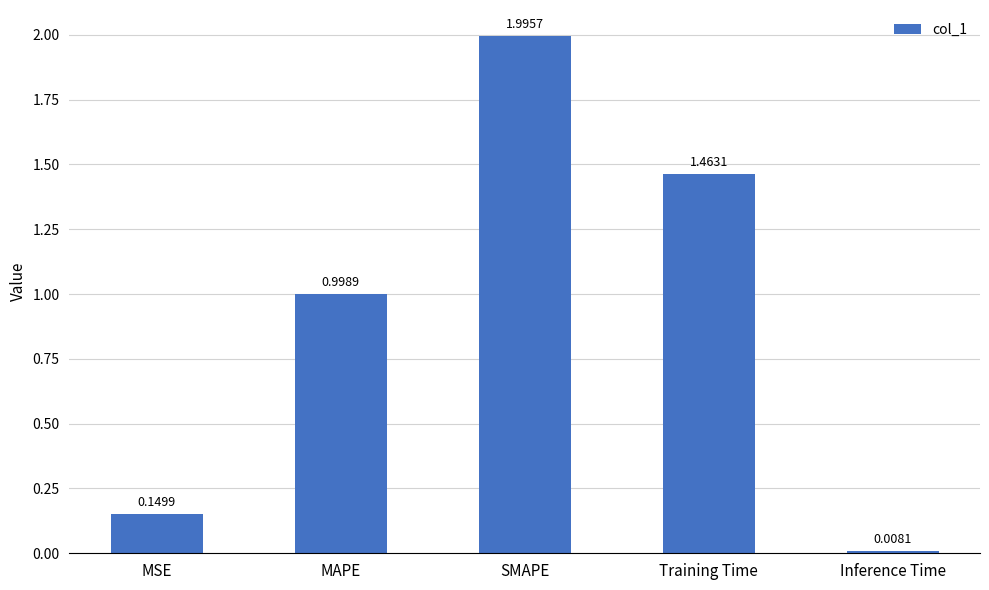

What is the difference between the maximum and minimum values?

2.0